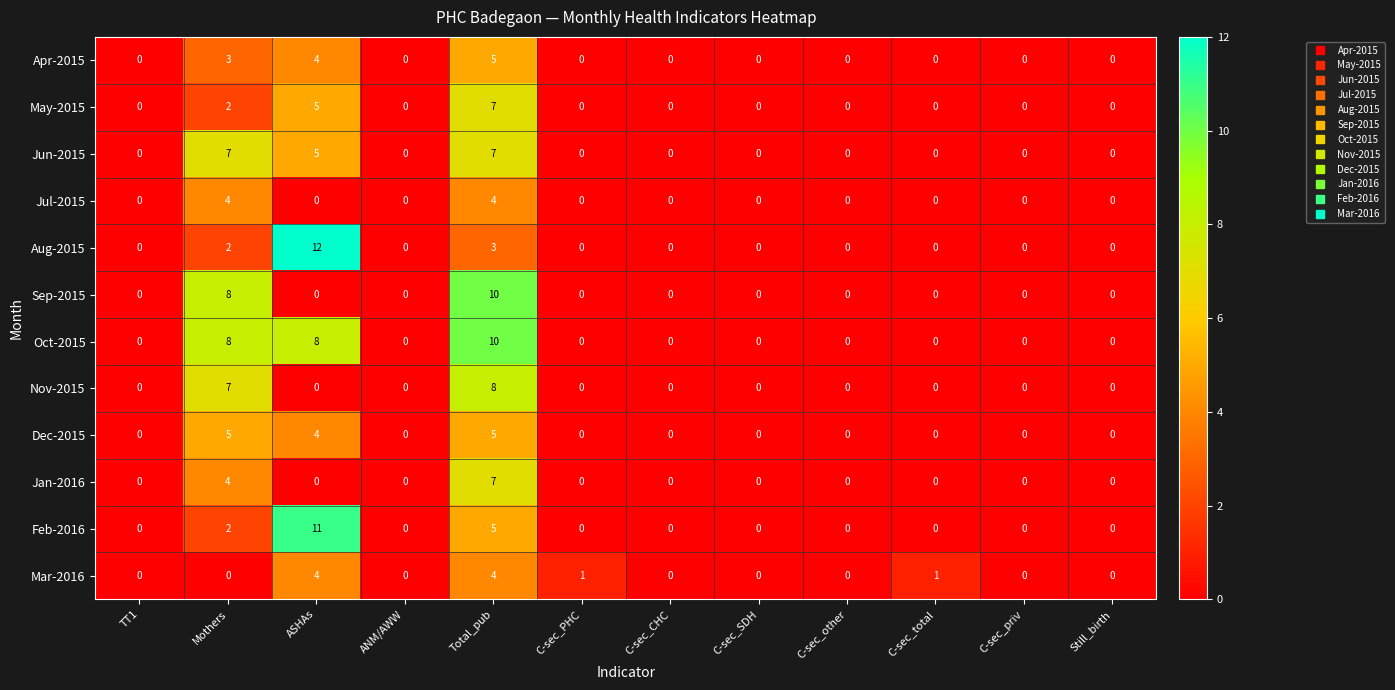

What is the maximum value for Sep-2015?

10